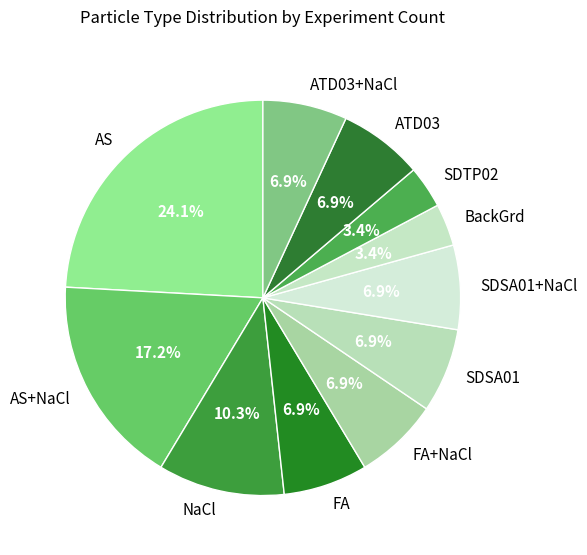

The FA slice represents 7% of the pie. True or false?

True